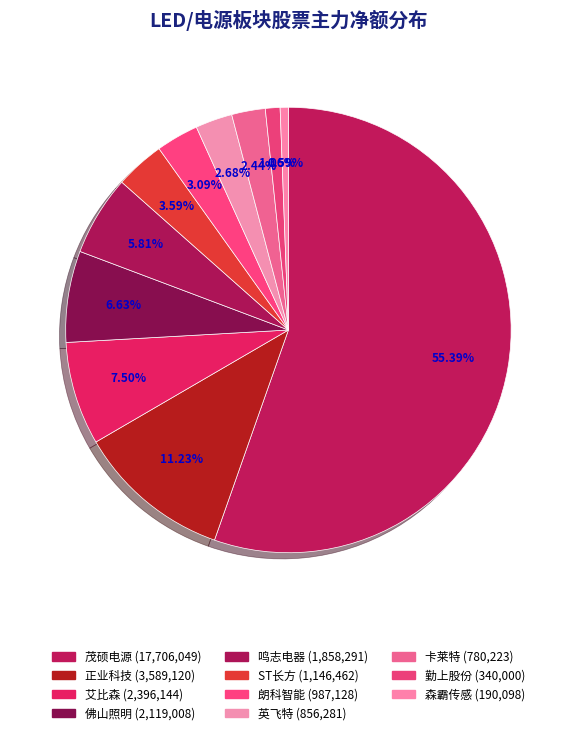

To the nearest percent, what is the combined percentage of 朗科智能 and 勤上股份?

4%